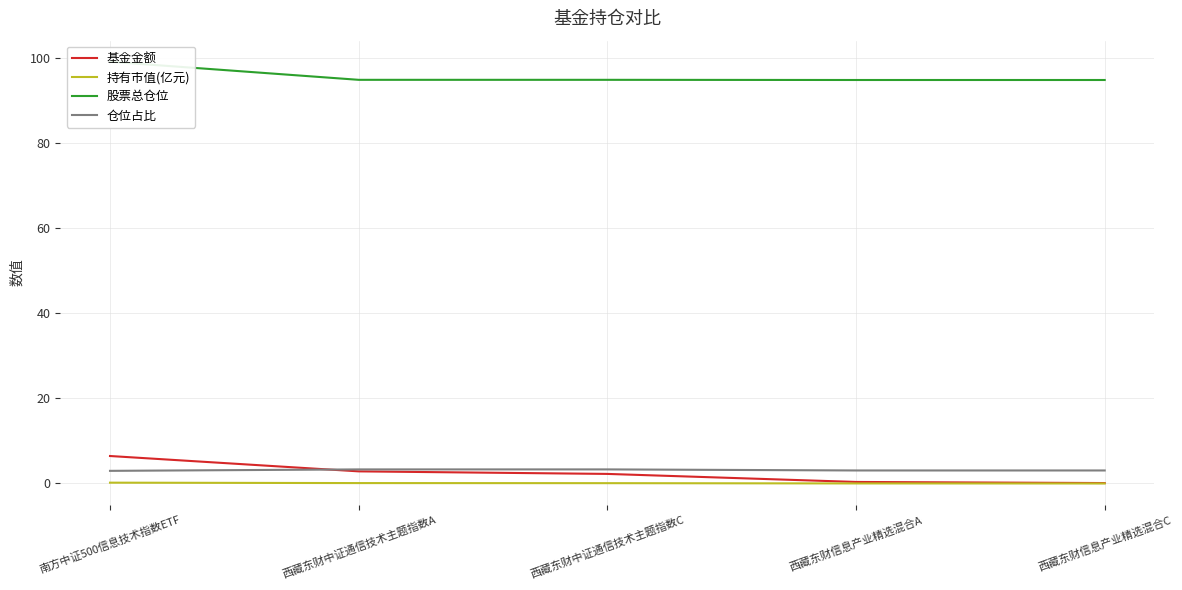

What position from the left is 西藏东财中证通信技术主题指数A?

2